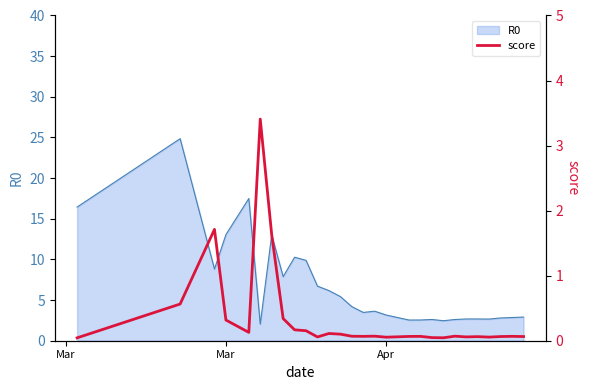

What is the maximum value for R0?

24.9